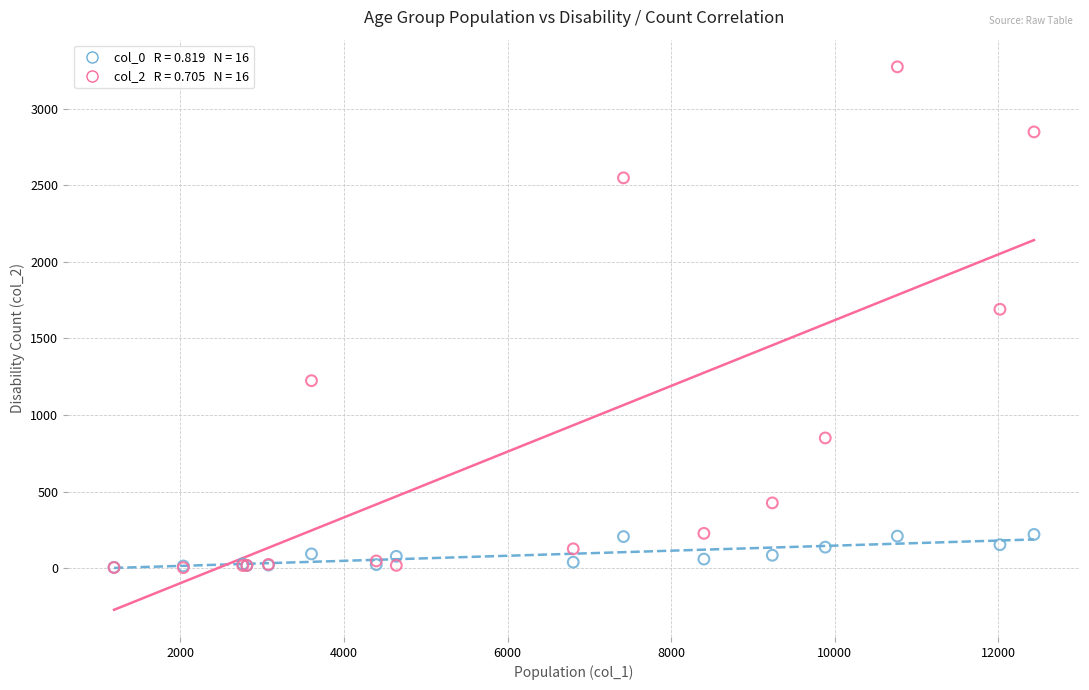

Across all series, what Y value is closest to 1638?

1690